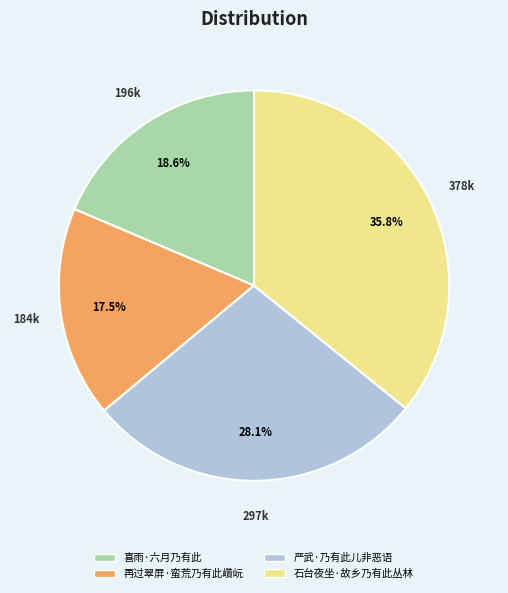

To the nearest percent, what is the difference between the largest and smallest slice percentages?

18%